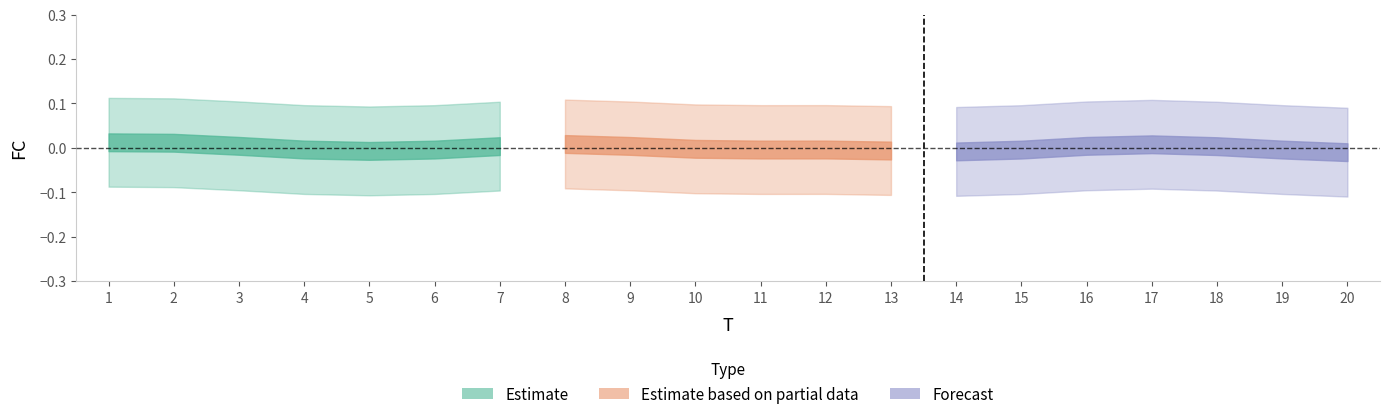

How many values are between 0 and 1?

18